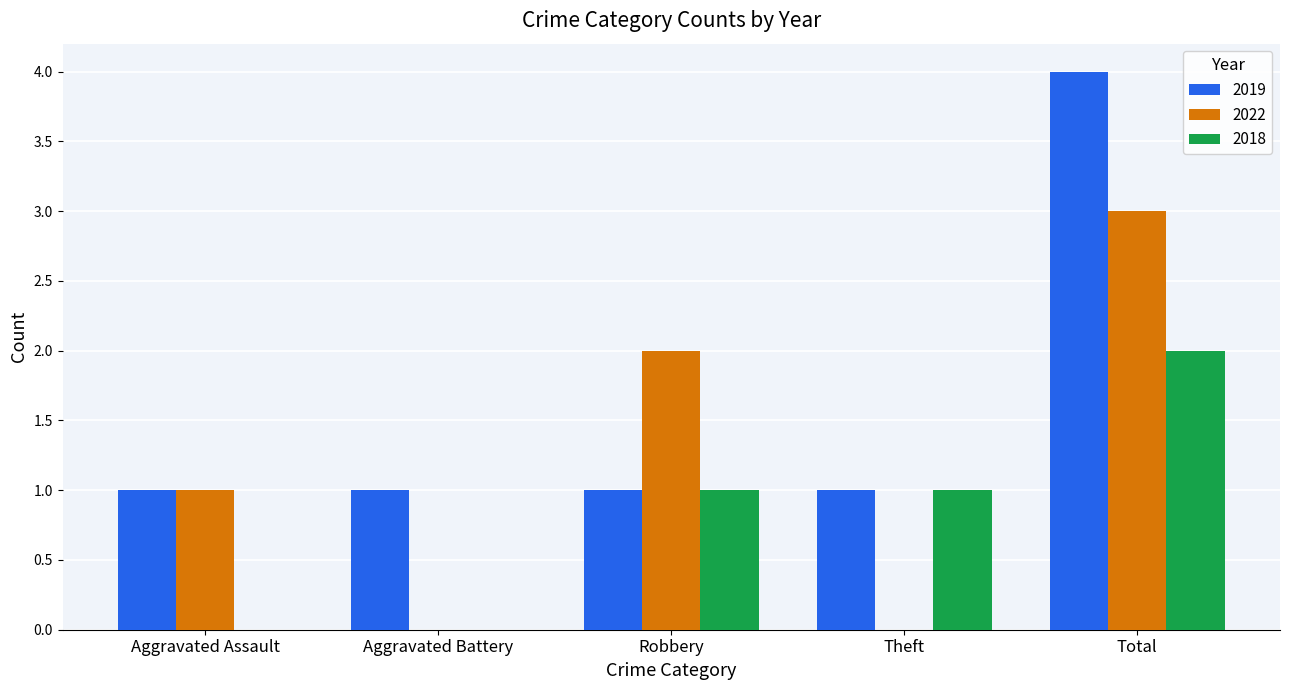

Reading left to right, transcribe all the data shown in this chart.

2019: 1	1	1	1	4
2022: 1	0	2	0	3
2018: 0	0	1	1	2